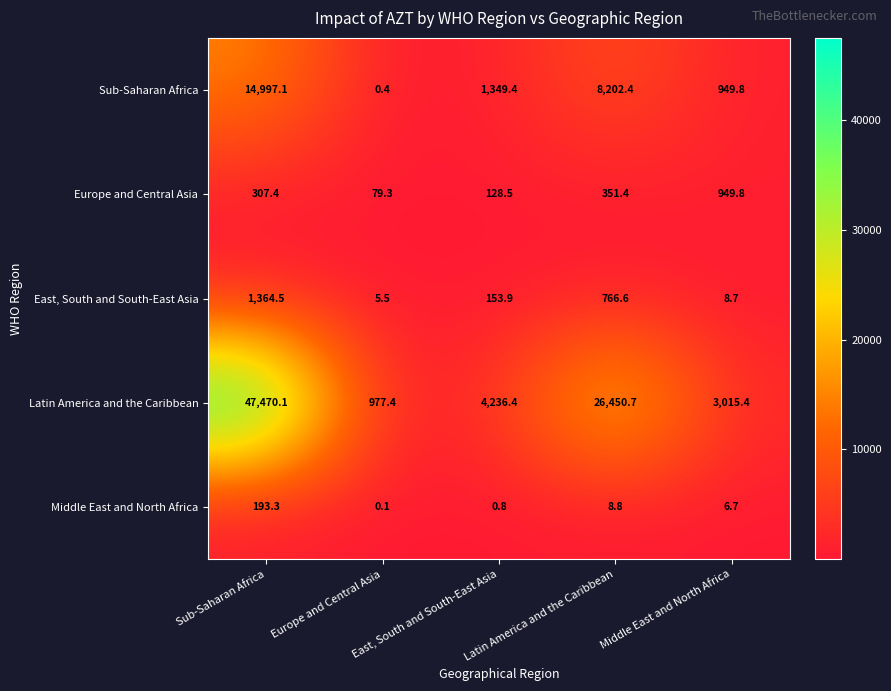

Which series has the largest range (max minus min)?

Latin America and the Caribbean